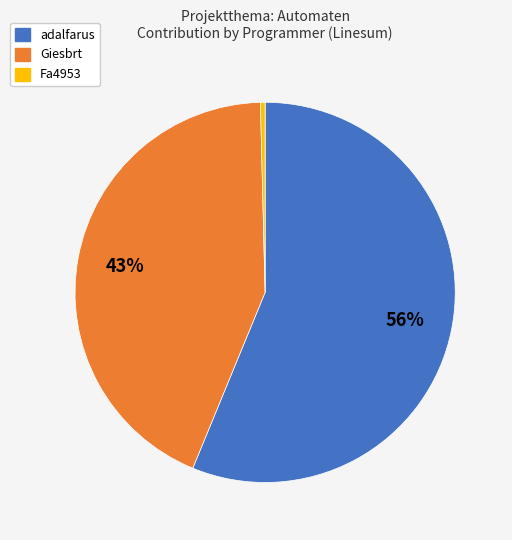

To the nearest percent, what is the average slice percentage?

33%